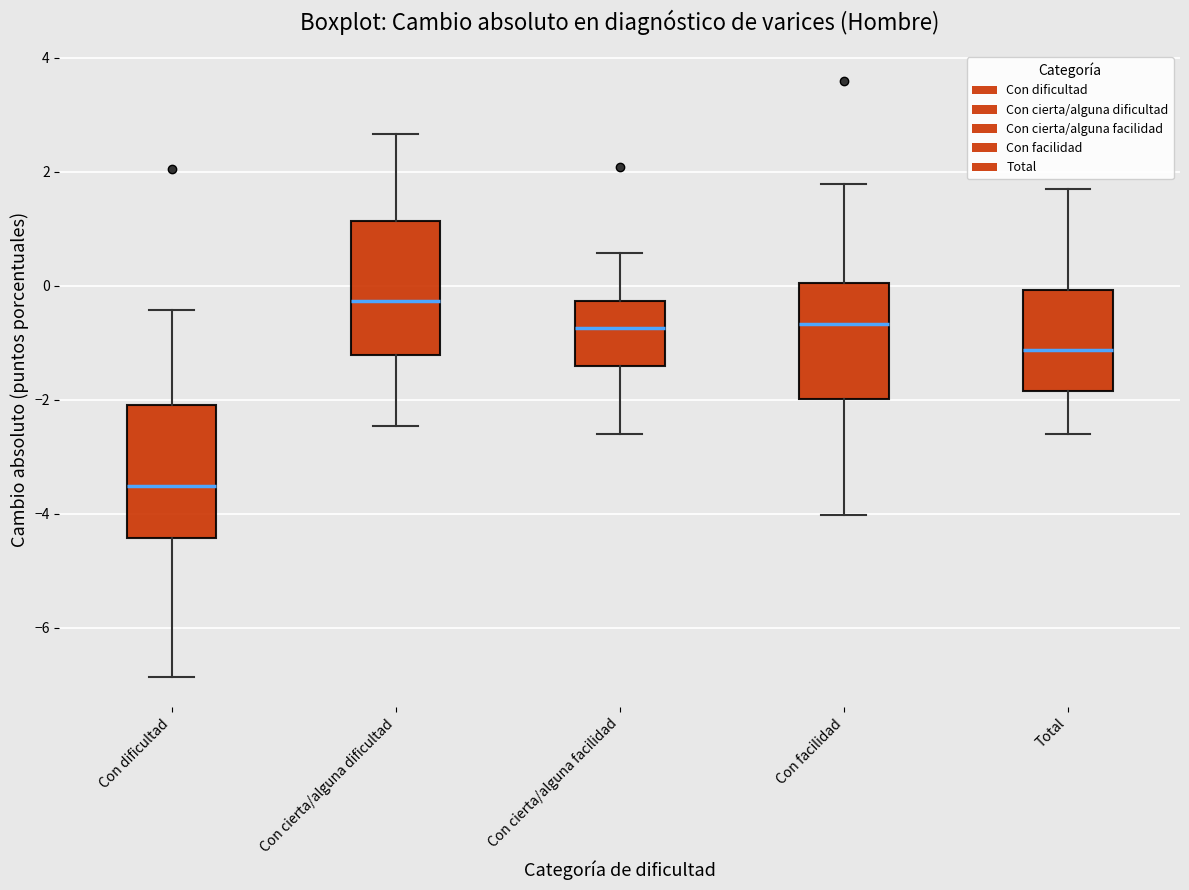

Which box's median line is the highest?

Con cierta/alguna dificultad